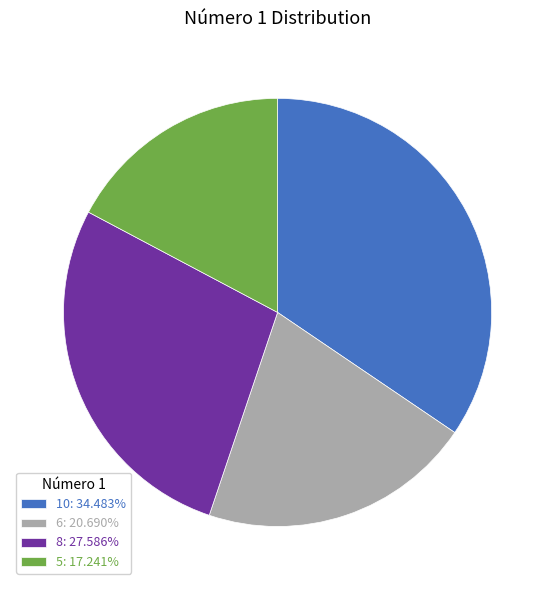

True or false: 6 accounts for 31% of the total.

False